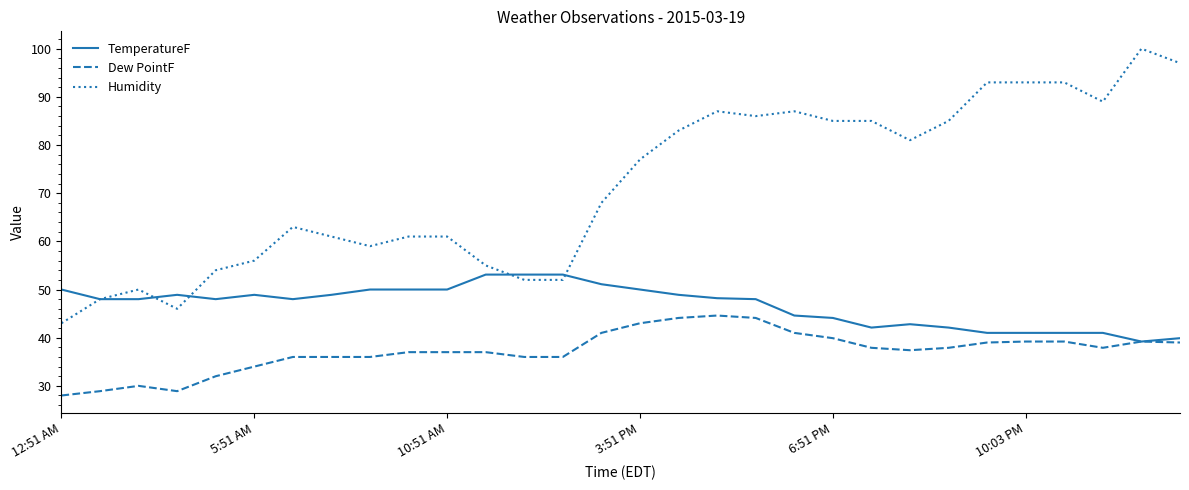

Which series has the largest total across all categories?

Humidity